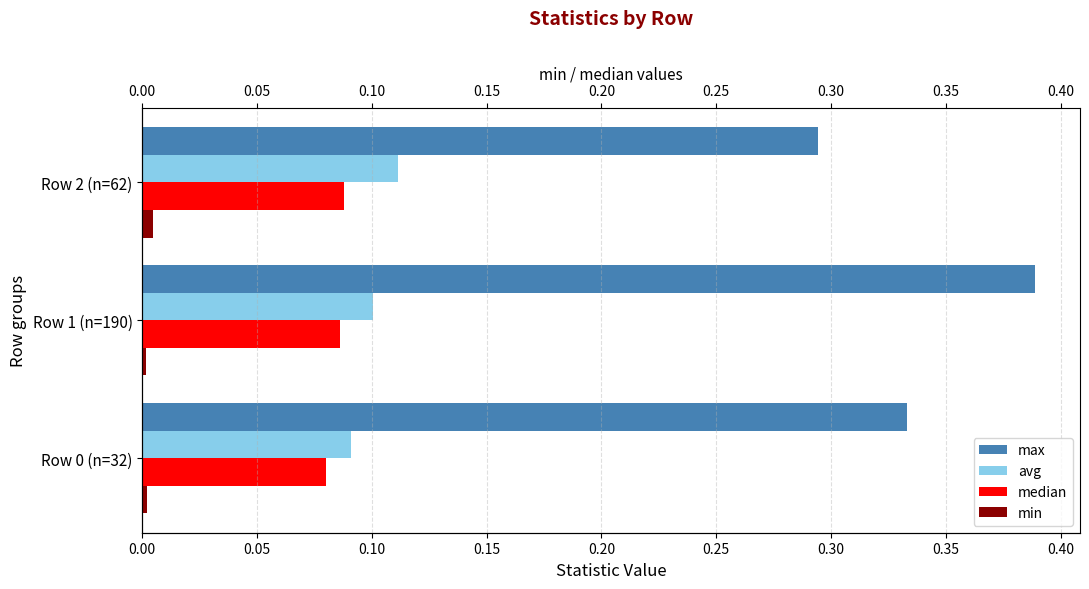

Which series has the widest spread of values?

max